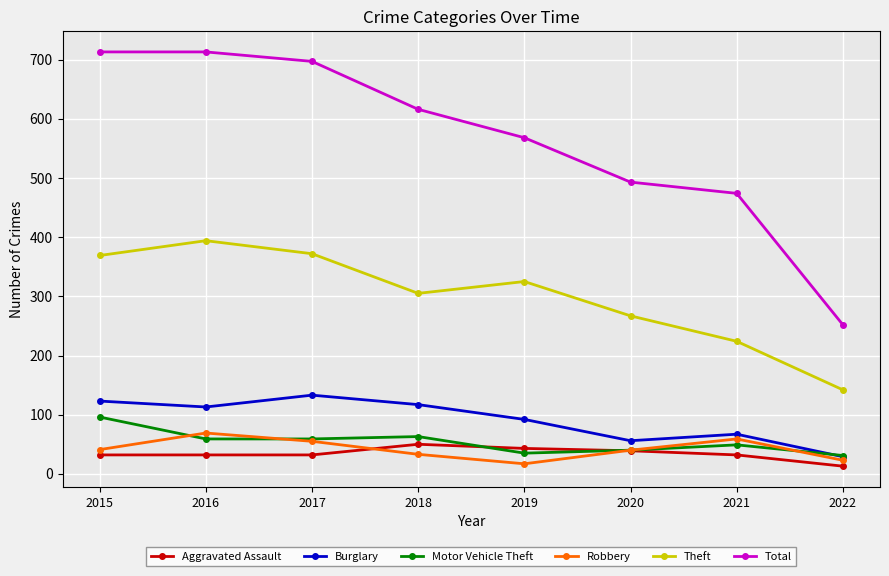

What are all the series names shown in the legend?

Aggravated Assault, Burglary, Motor Vehicle Theft, Robbery, Theft, Total